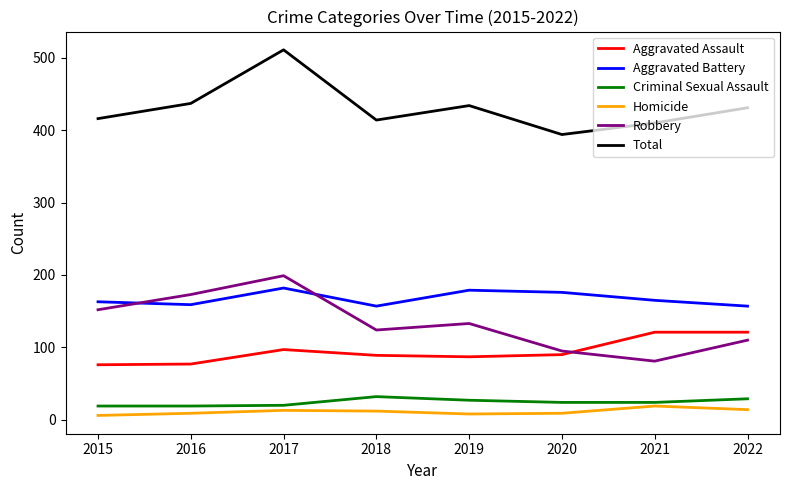

The Robbery series shows 247 at 2015. True or false?

False